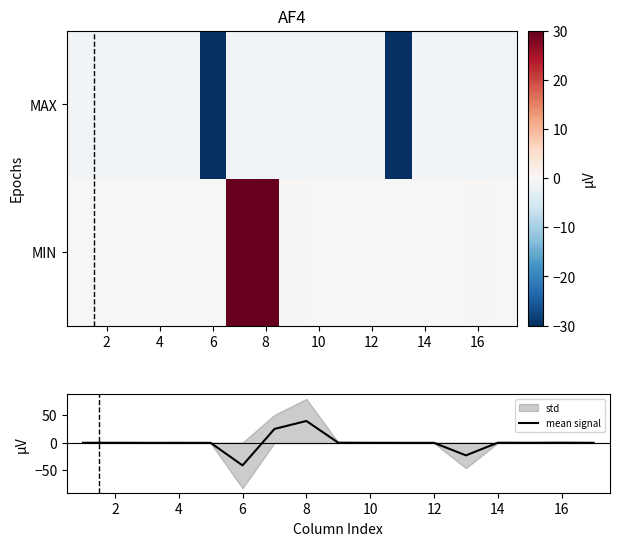

The value of mean signal at 6 is -41.3. True or false?

True